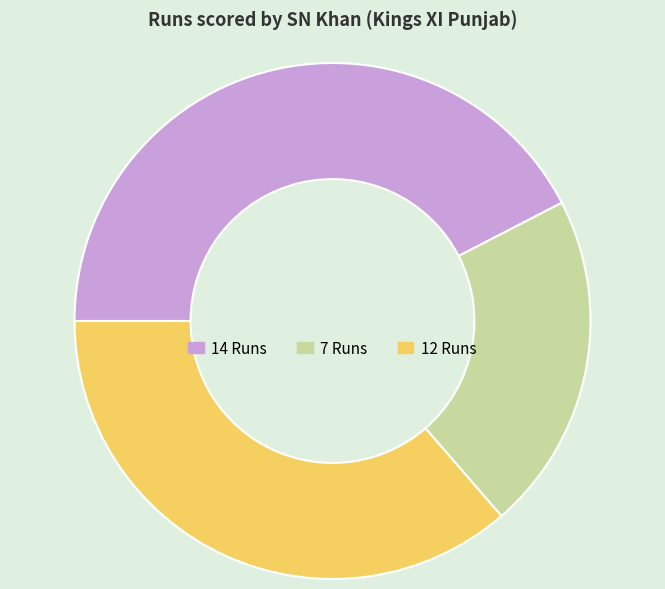

Rank the categories by value from highest to lowest.

14 Runs, 12 Runs, 7 Runs